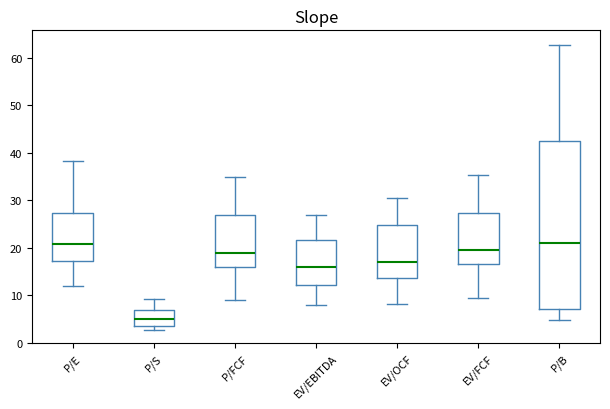

Reading left to right, transcribe this box plot: for each box, give where its median line is, the range the box spans, and where its two whiskers end, as read against the y-axis. The values are not printed on the chart, so give them approximately, as read against the axis.

P/E: median 21, box 17 to 27, whiskers 12 to 38
P/S: median 5, box 4 to 7, whiskers 3 to 9
P/FCF: median 19, box 16 to 27, whiskers 9 to 35
EV/EBITDA: median 16, box 12 to 22, whiskers 8 to 27
EV/OCF: median 17, box 14 to 25, whiskers 8 to 31
EV/FCF: median 20, box 17 to 27, whiskers 9 to 35
P/B: median 21, box 7 to 42, whiskers 5 to 63